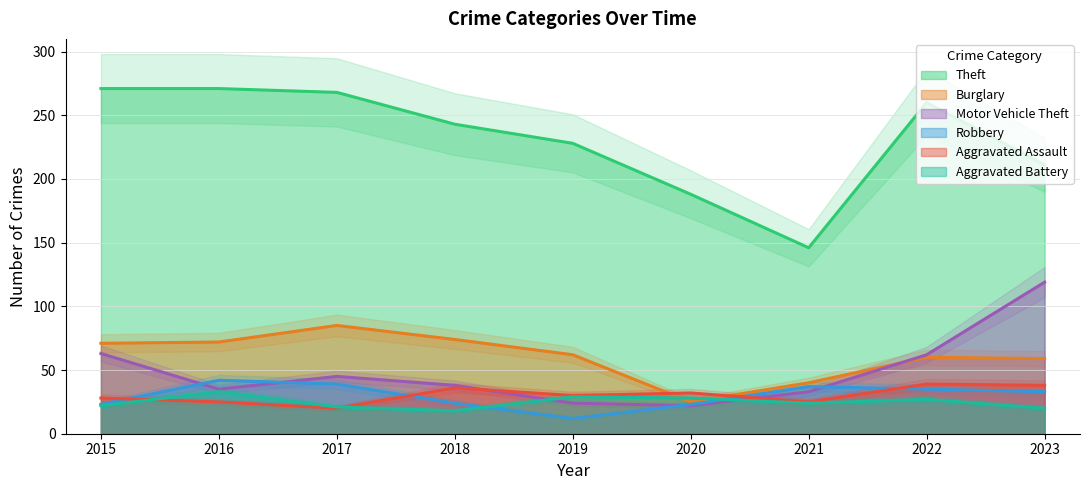

At 2022, list the series in order from largest to smallest.

Theft, Motor Vehicle Theft, Burglary, Aggravated Assault, Robbery, Aggravated Battery